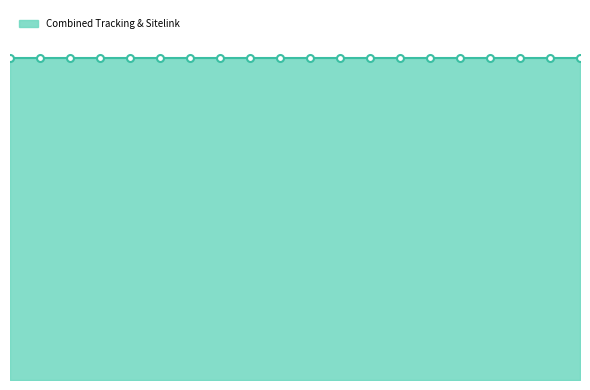

True or false: CallTrackingNewCallRecord has more than 1 interior local peaks.

False